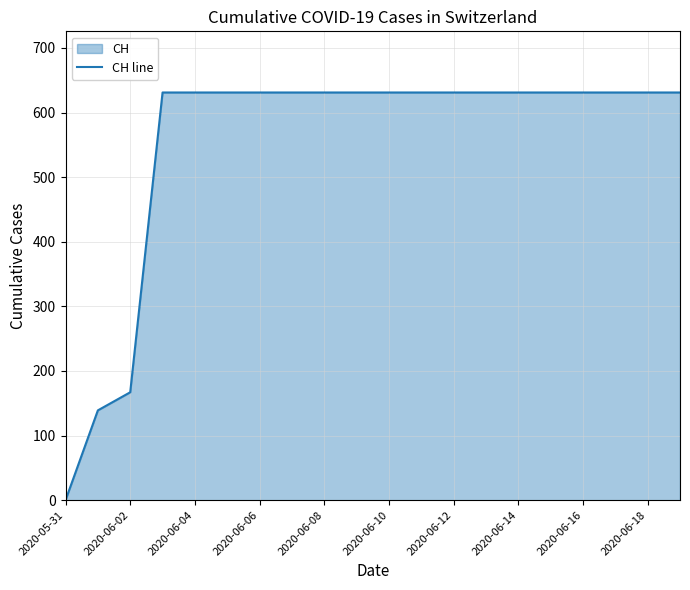

What is the ratio of the value at 2020-06-06 to the value at 2020-06-08?

1.0